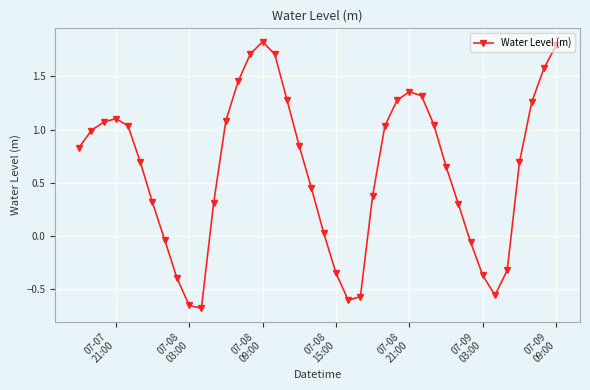

What is the maximum value shown in the chart?

1.8